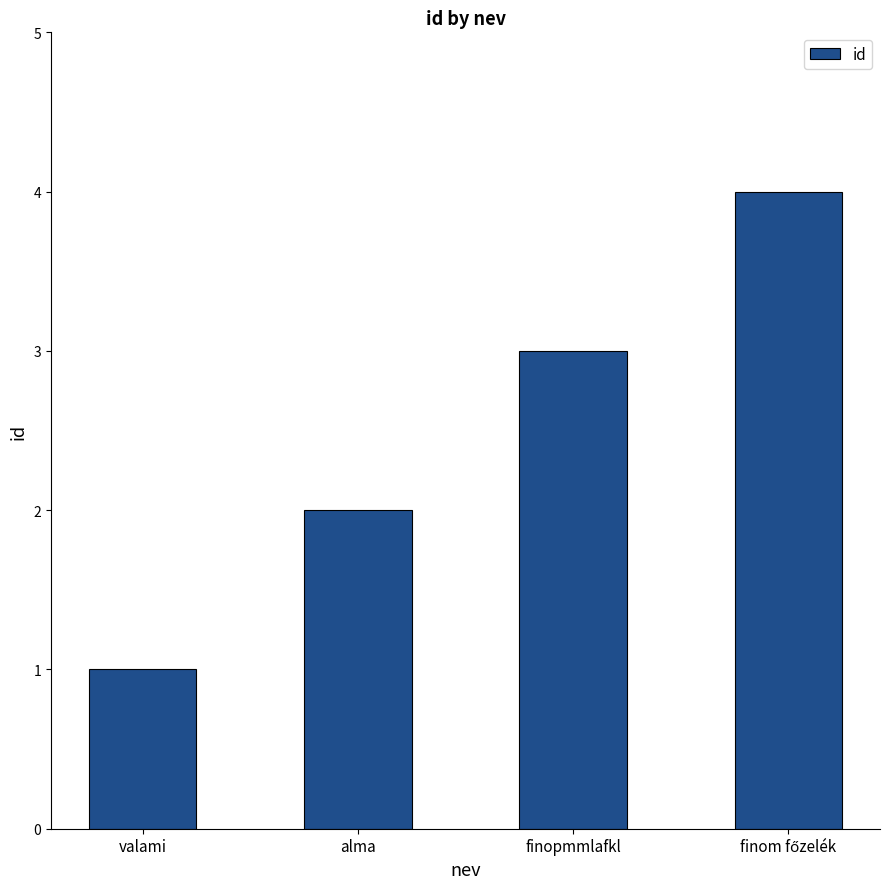

At which category does the chart reach its minimum across all series?

valami